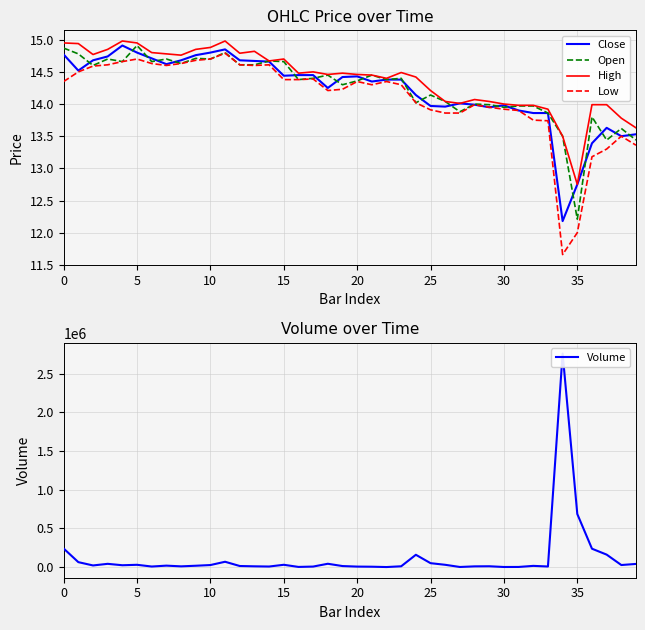

What is the label of the 37th point from the left?

36